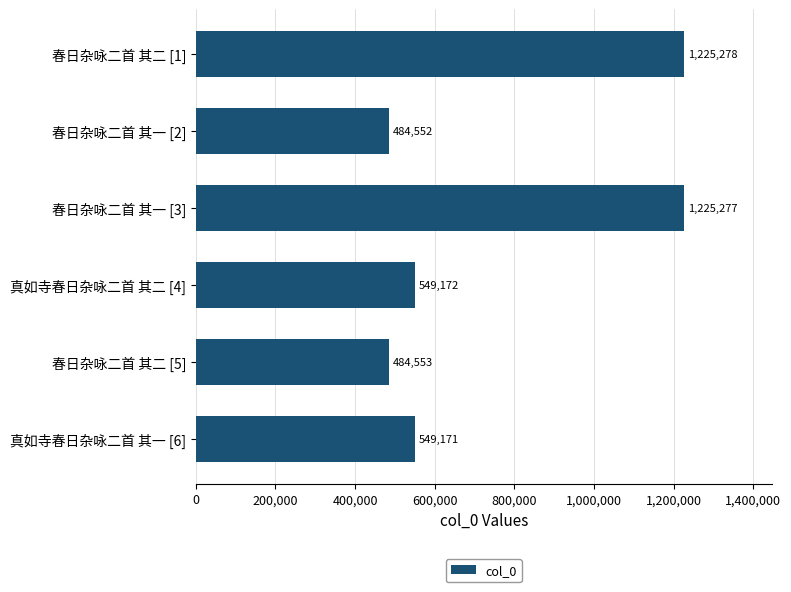

The chart shows a value of 549171 at 真如寺春日杂咏二首 其一 [6]. True or false?

True